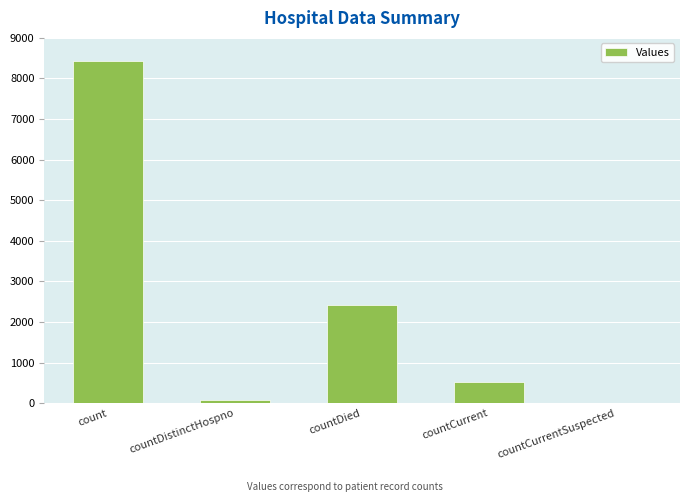

How many distinct data groups are displayed?

1